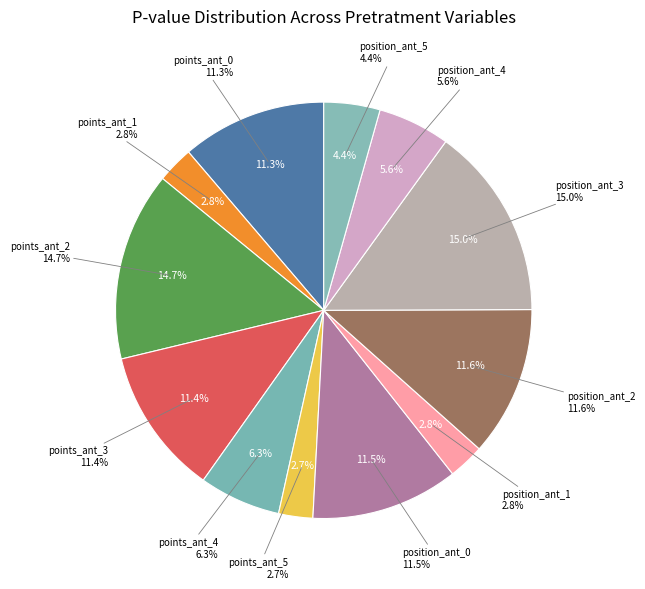

Which category has the smallest portion of the pie?

points_ant_5